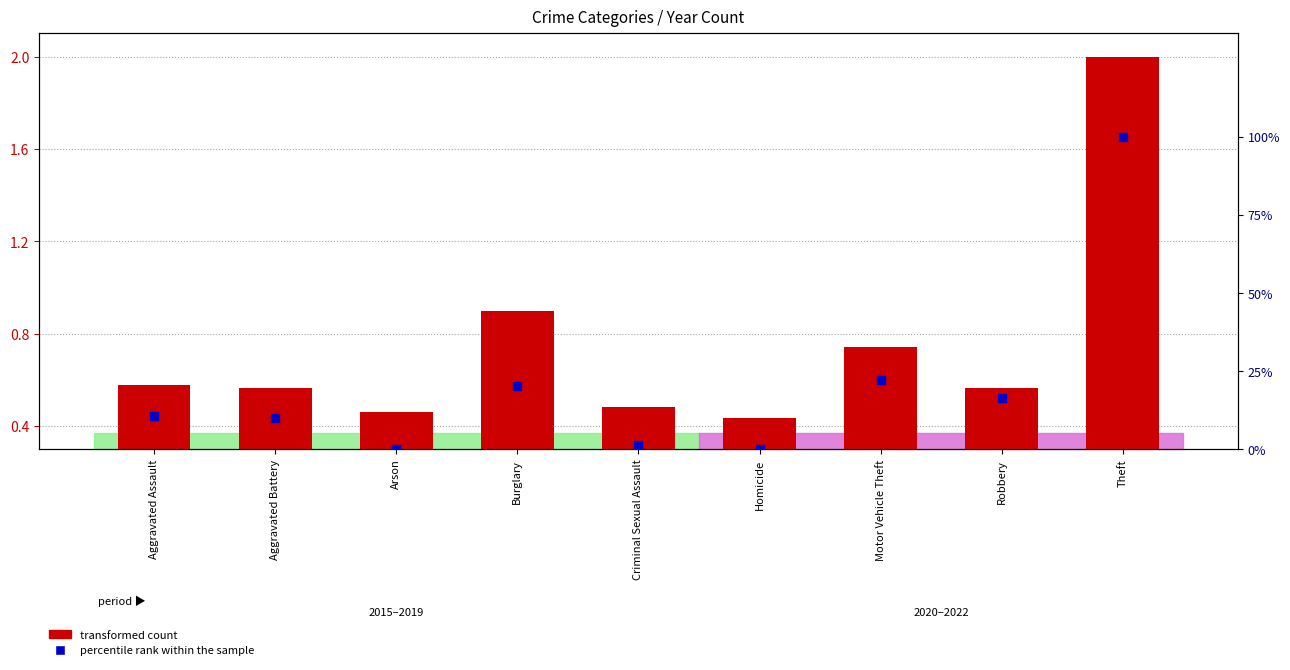

Which series contains the lowest Y value?

percentile rank within the sample